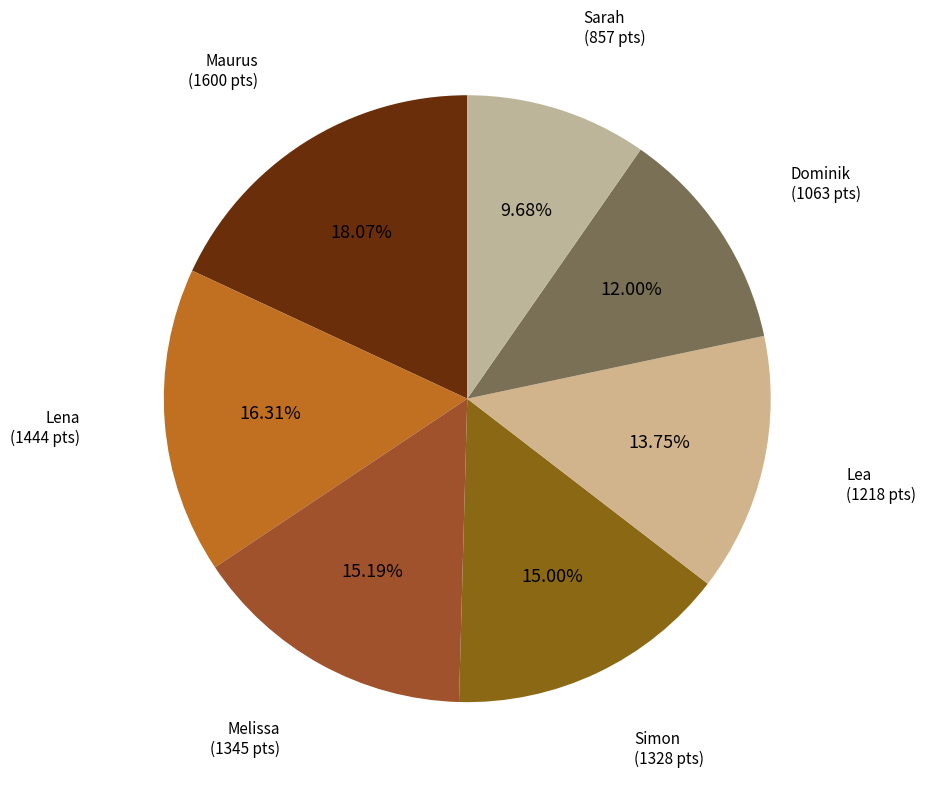

Is there a majority slice in this chart?

No